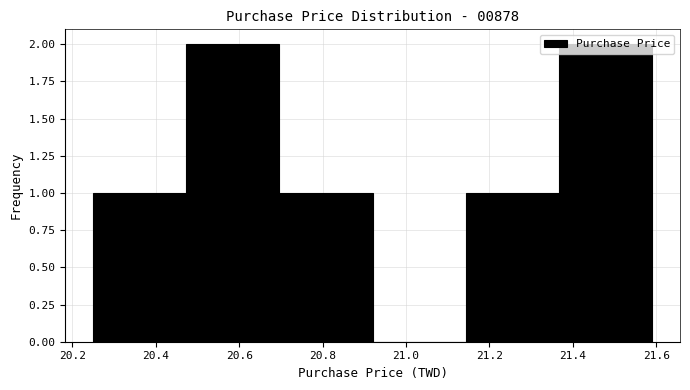

Reading left to right, list every bar in this chart as the range it spans on the x-axis followed by its height. Neither the bar edges nor the heights are printed on the chart, so give them approximately, as read against the axes.

20.26 to 20.48: 1
20.48 to 20.70: 2
20.70 to 20.92: 1
20.92 to 21.14: 0
21.14 to 21.36: 1
21.36 to 21.60: 2